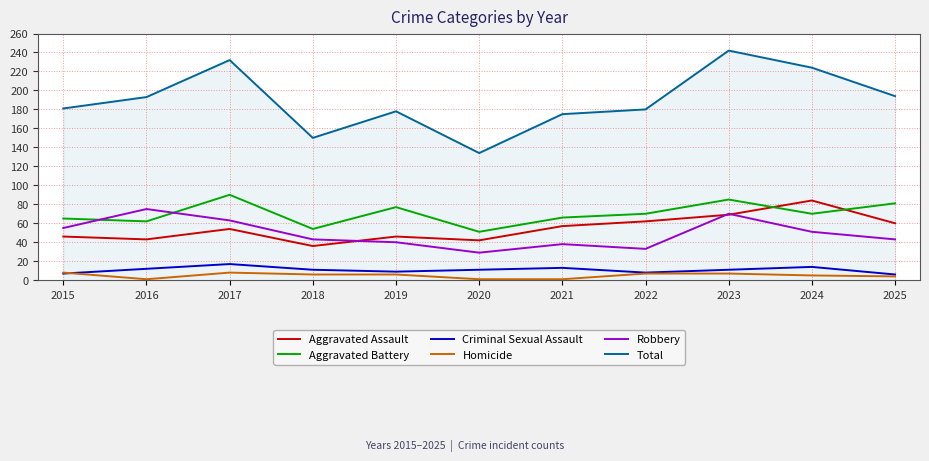

Which category has the highest value in the Aggravated Assault series?

2024